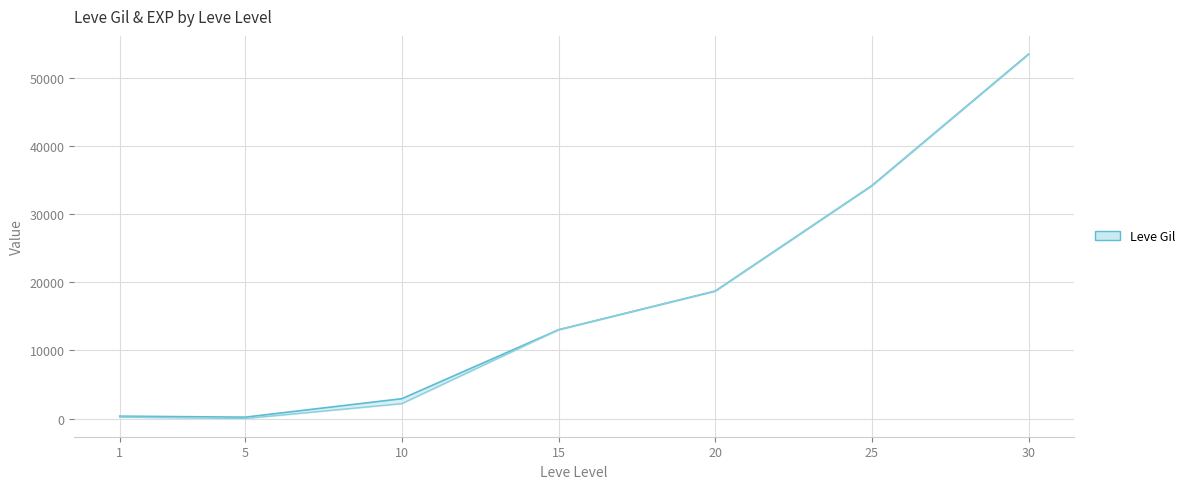

What is the value of the Leve Gil (line) point at the 2nd from the left?

201.7